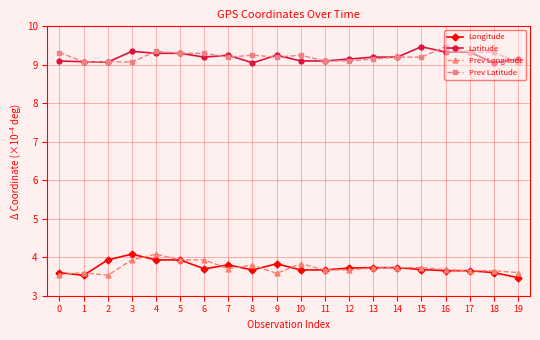

How many lines are shown in the chart?

4